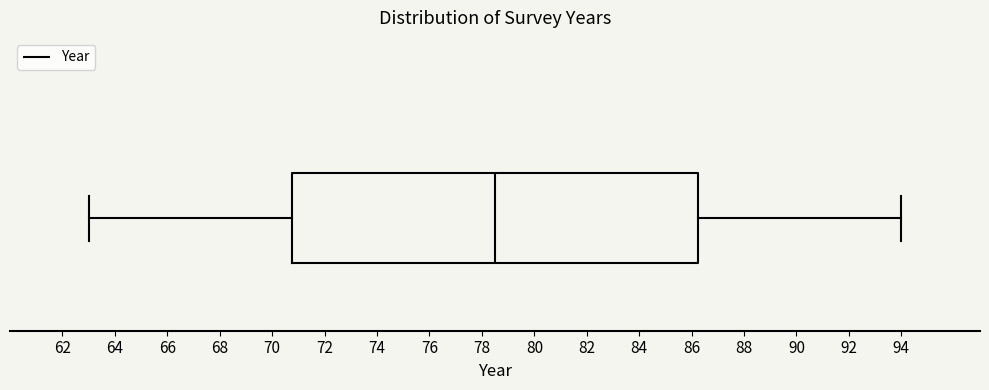

Read this box plot against the x-axis: the position of the median line, the range covered by the box, and the ends of both whiskers. The values are not printed on the chart, so give them approximately, as read against the axis.

median 78.6, box 70.8 to 86.2, whiskers 63.0 to 94.0